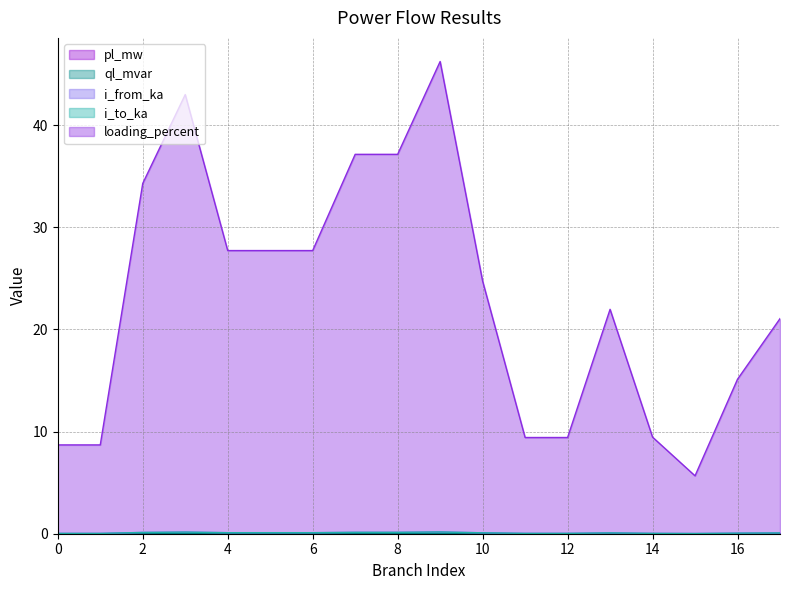

How many lines are shown in the chart?

5